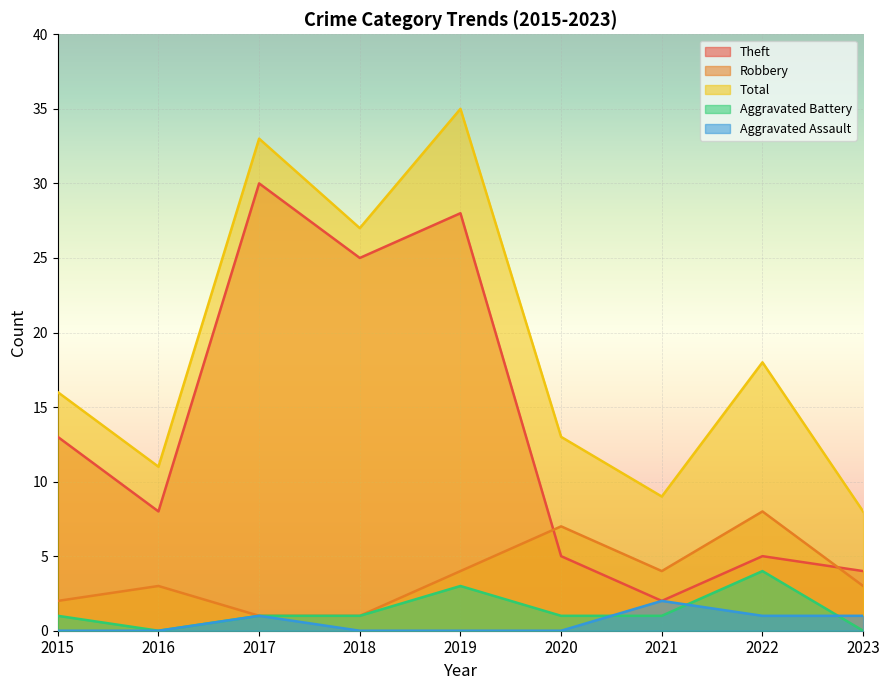

How many interior local peaks does the Total series have?

3